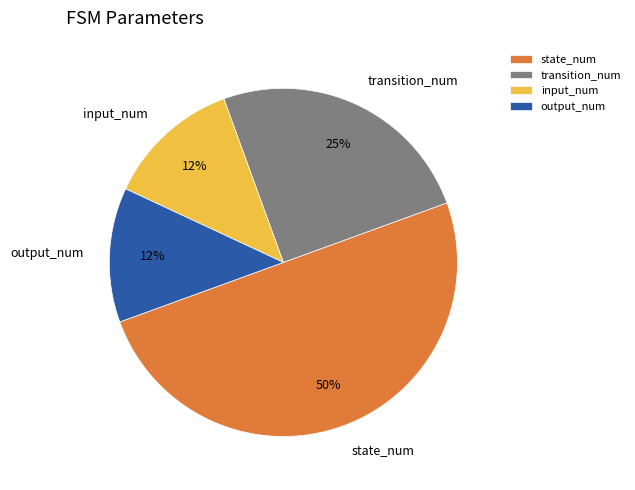

Is the sum of state_num and input_num greater than half?

Yes